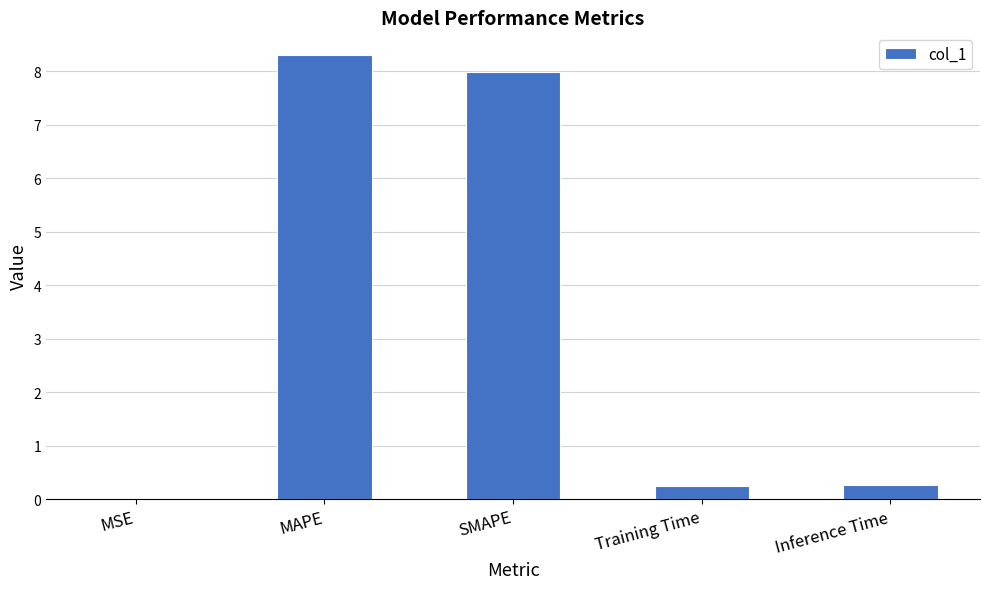

What is the change in value from MAPE to Inference Time?

-8.0